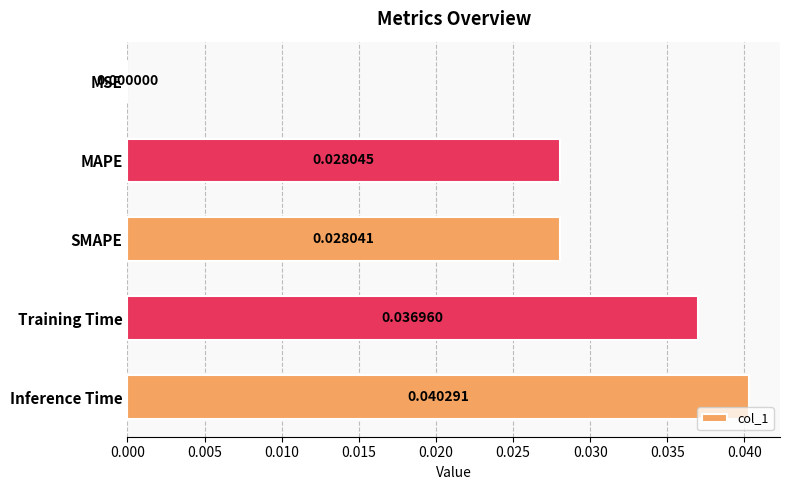

Which category has the highest value across all series?

Inference Time